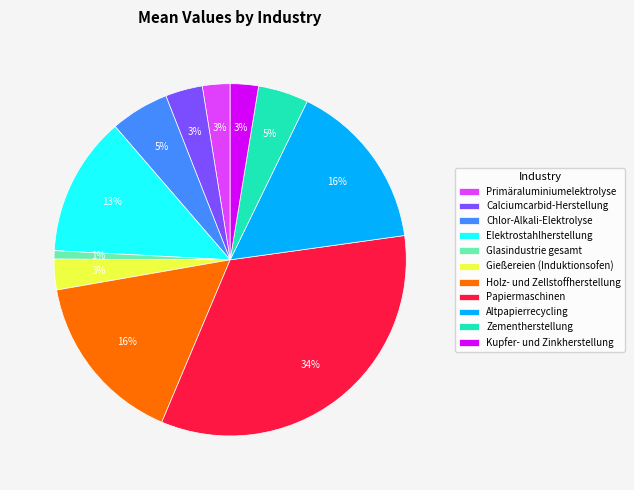

True or false: Altpapierrecycling accounts for 16% of the total.

True